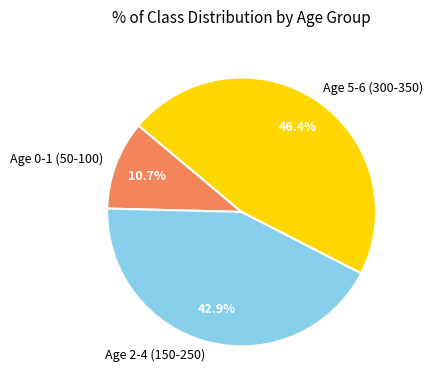

What percentage do Age 0-1 (50-100) and Age 5-6 (300-350) together represent?

57.1%